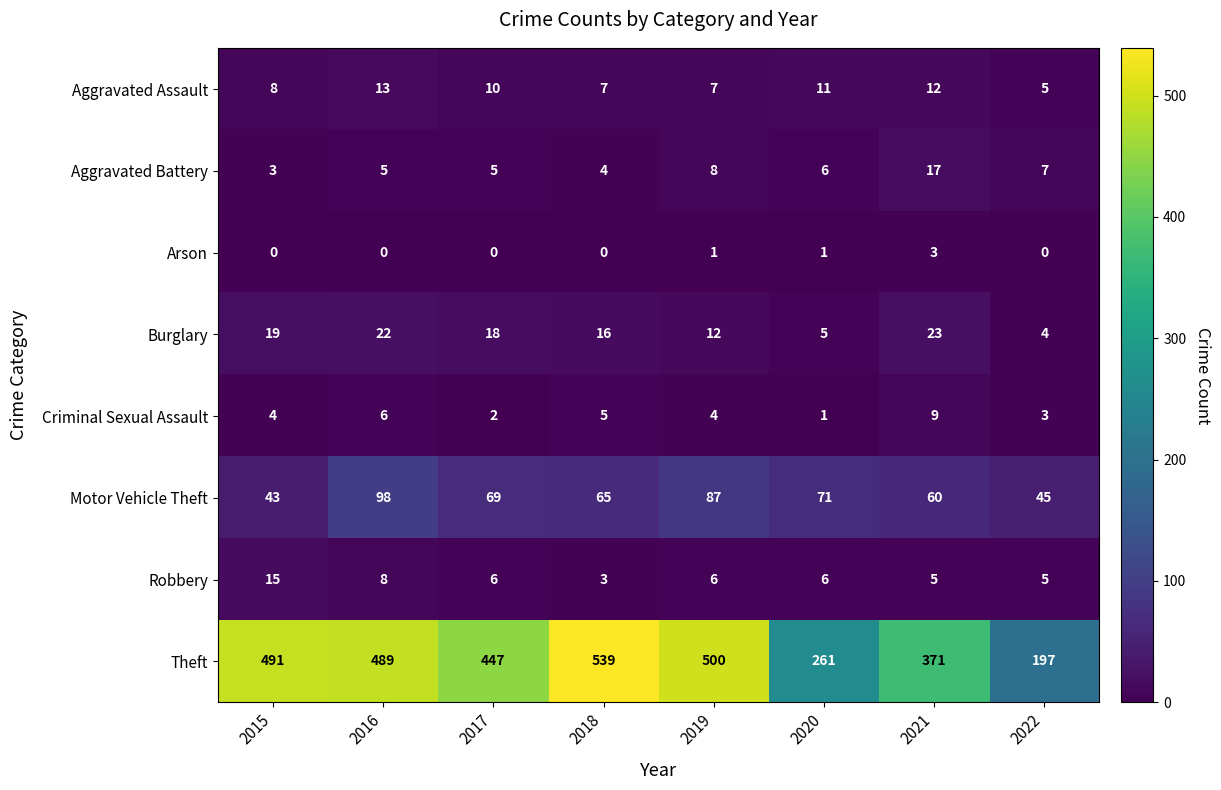

How many distinct data groups are displayed?

8